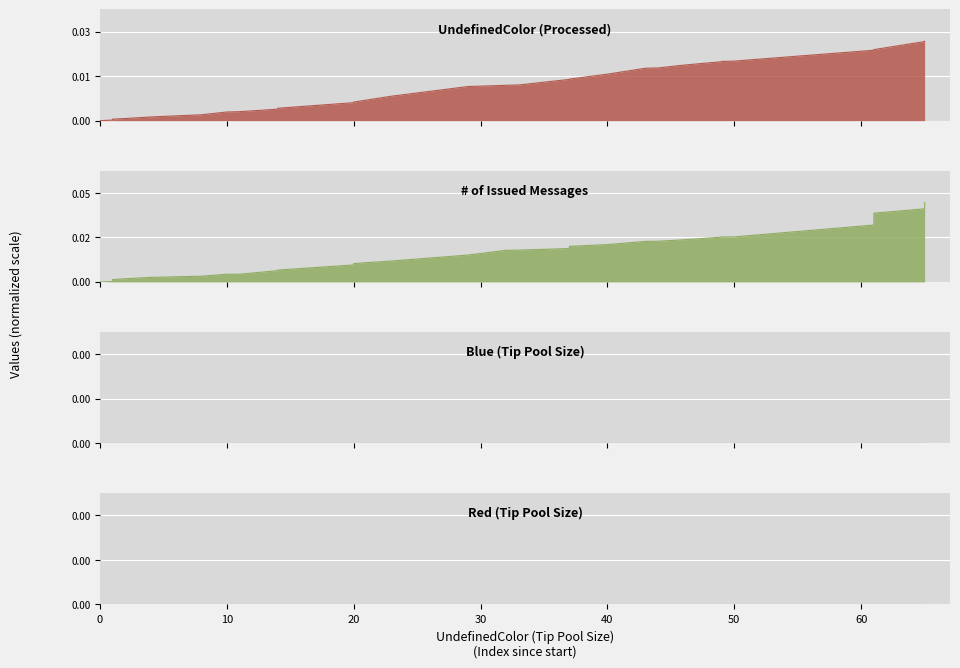

Is it true that # of Issued Messages equals 0.0 at 61?

False